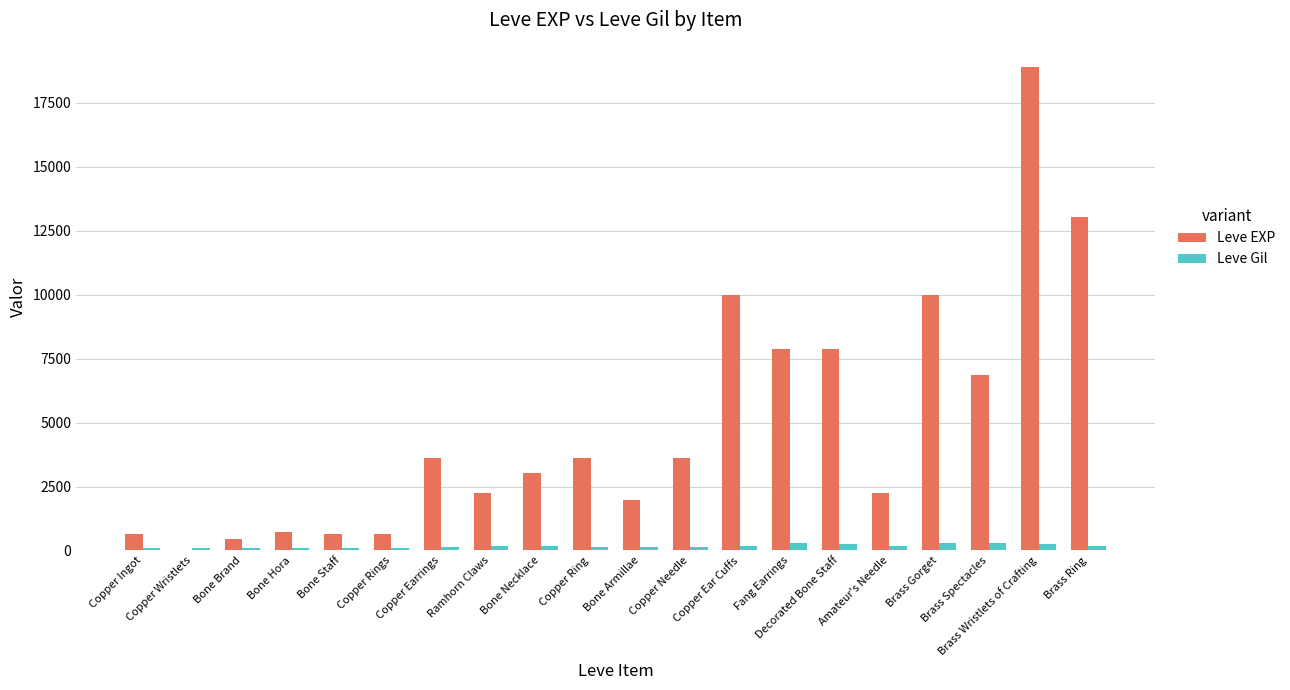

True or false: Leve EXP has a value of 15769 at Copper Ear Cuffs.

False